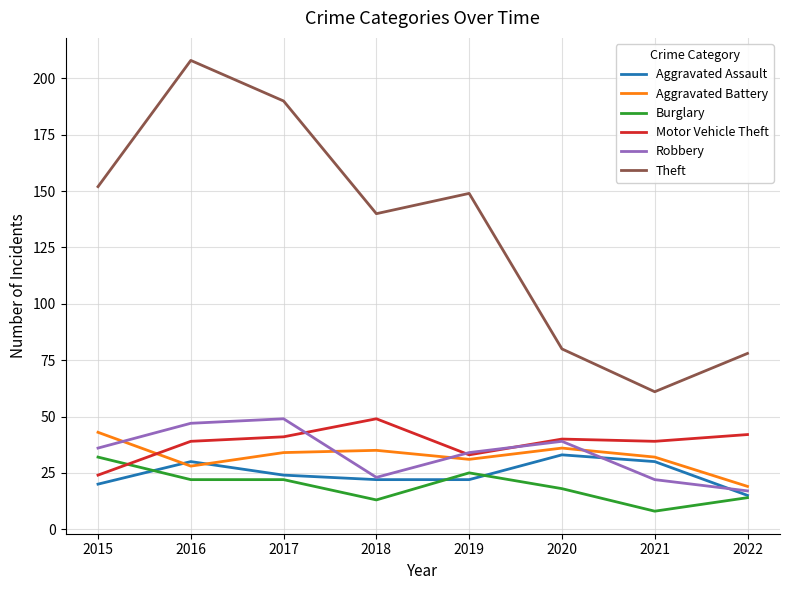

At which label is Robbery closest to 33?

2019